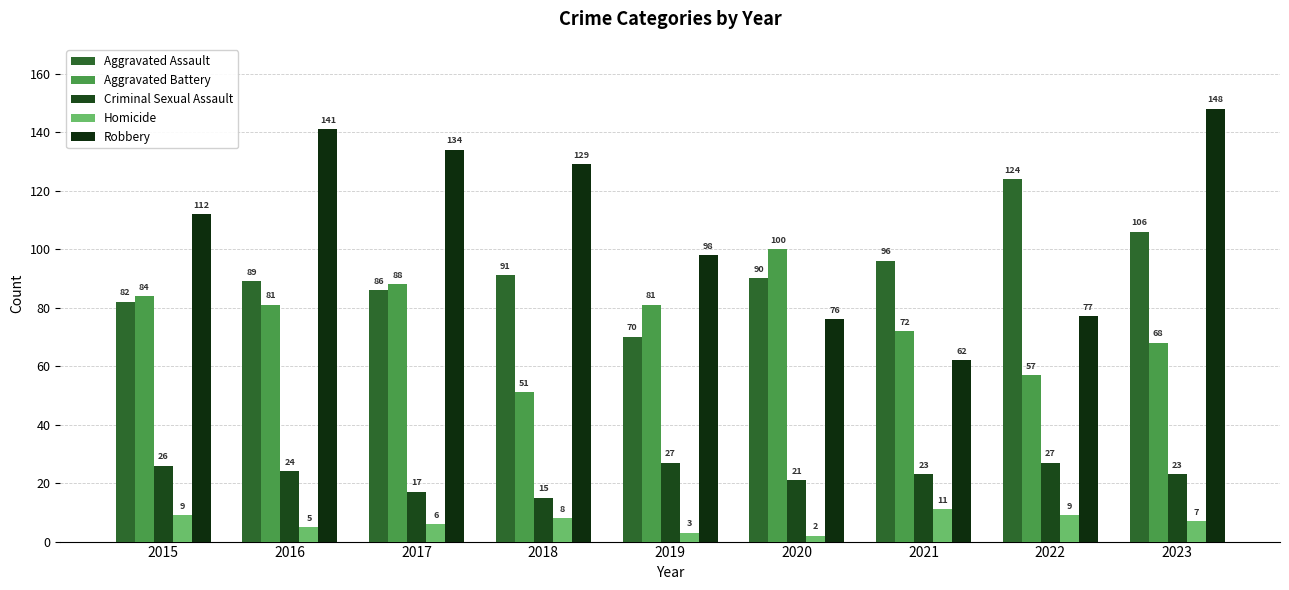

What is the difference between the second highest and second lowest values in the Aggravated Battery series?

31